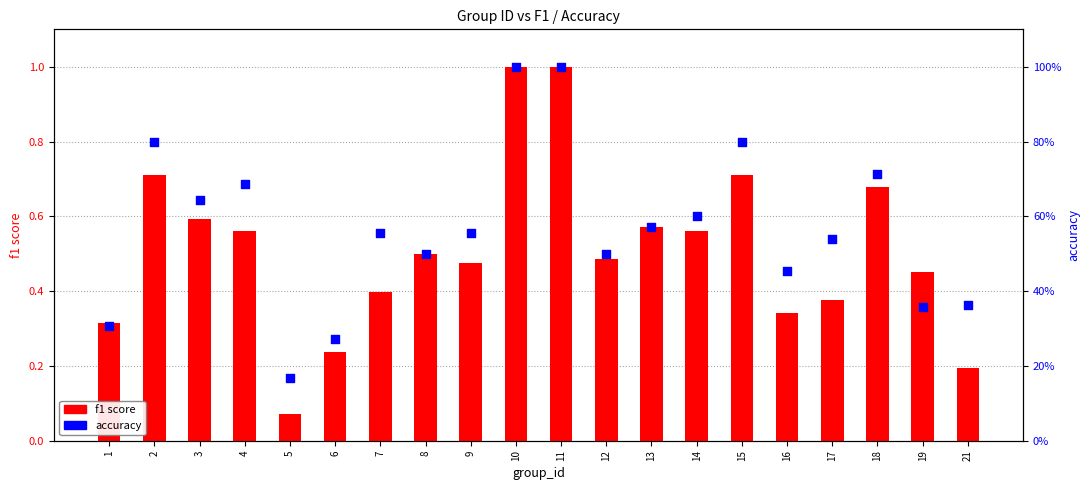

At which category is the sum across all series the highest?

10